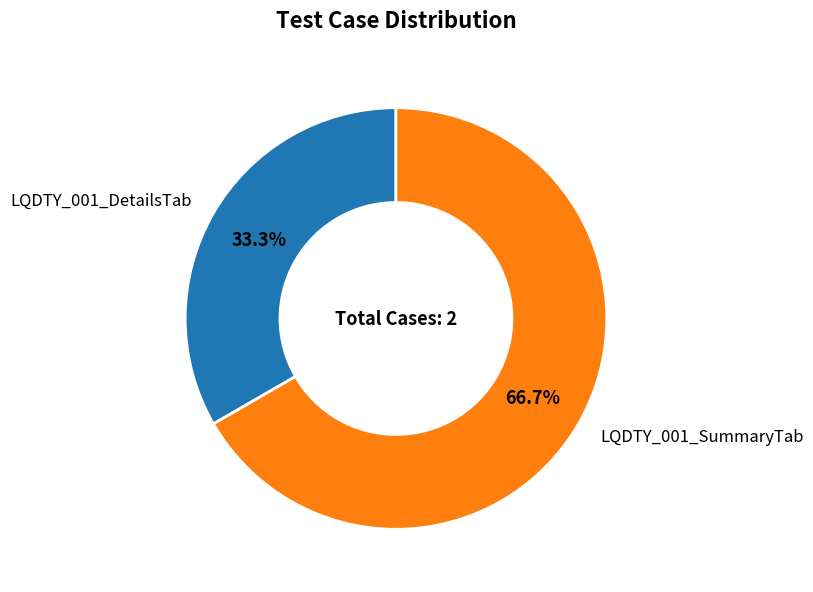

Combined, do LQDTY_001_DetailsTab and LQDTY_001_SummaryTab account for over 50%?

Yes